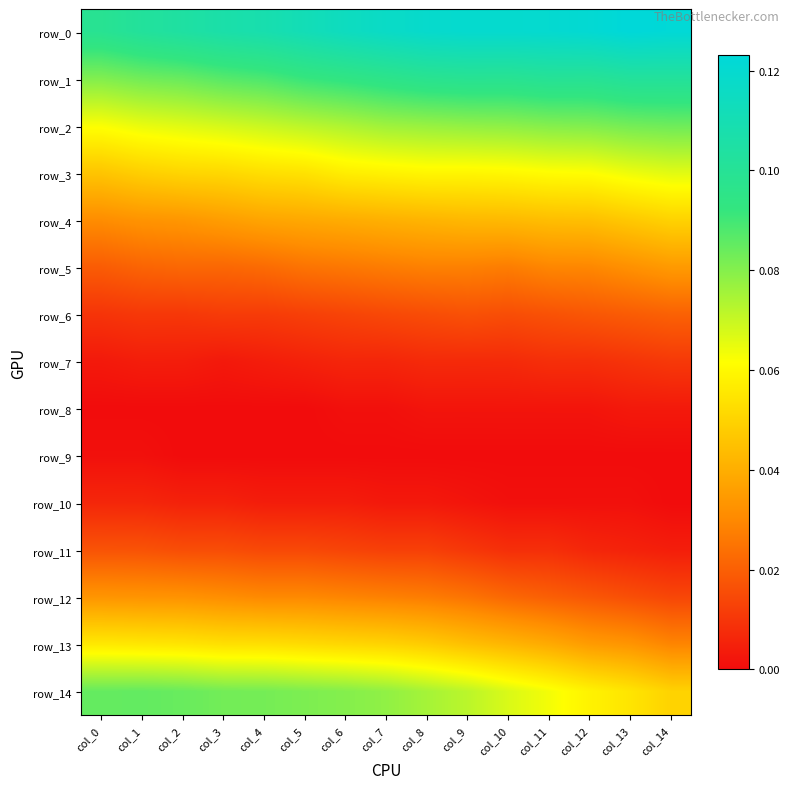

Is the value of row_5 at col_1 greater than the value of row_10 at col_14?

Yes